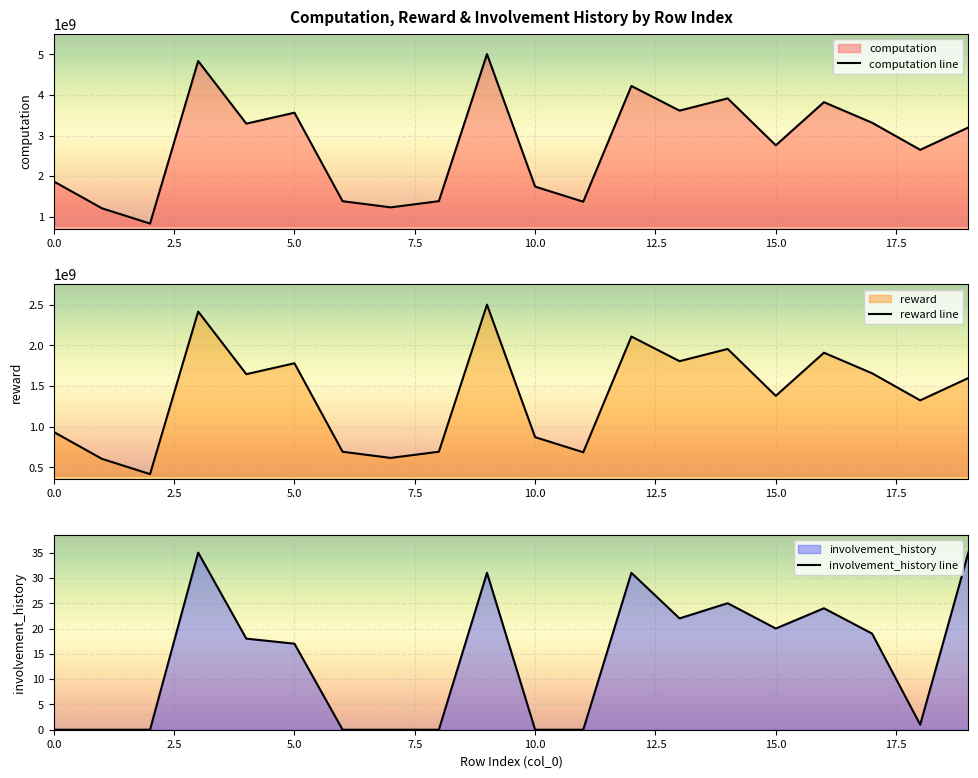

What is the value of the computation line point at the 5th from the left?

3292385799.7